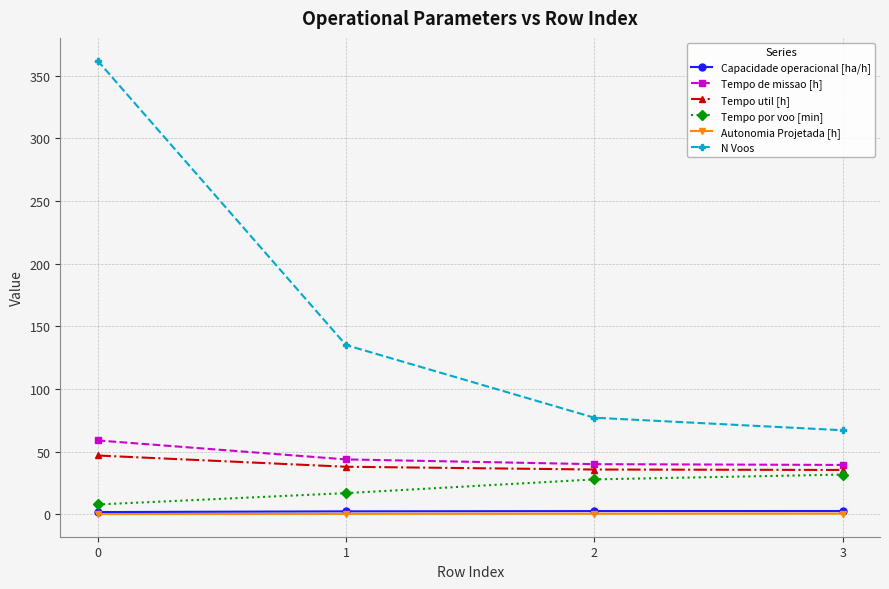

What is the value of the Tempo de missao [h] point at the 2nd from the left?

43.7